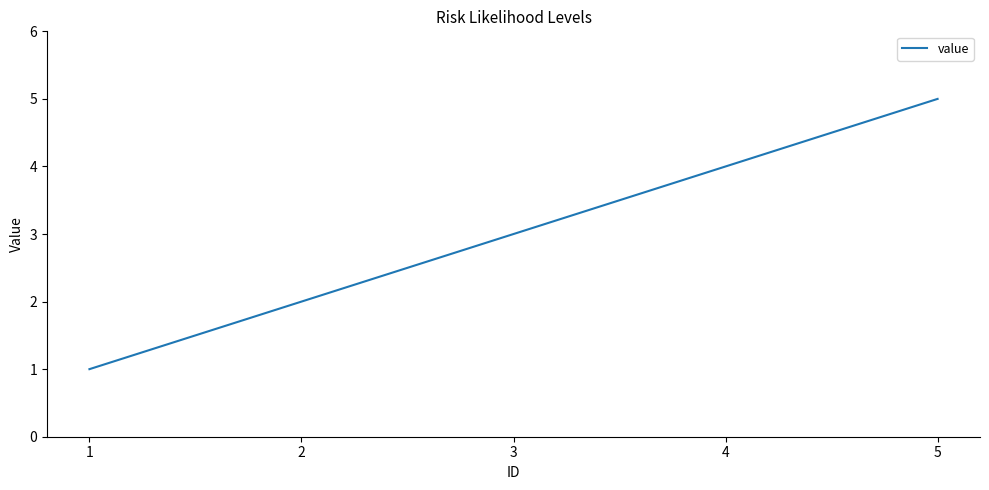

Between 5 and 1, which is larger?

5